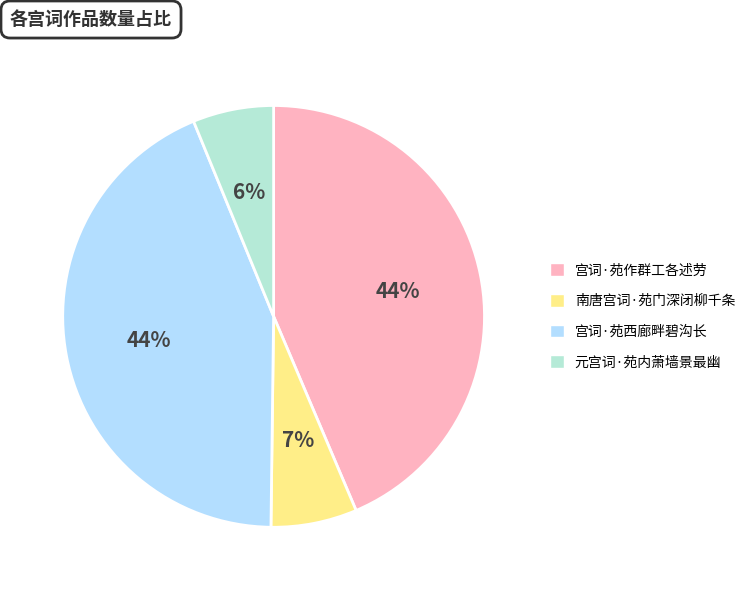

Does any single category account for the majority?

No